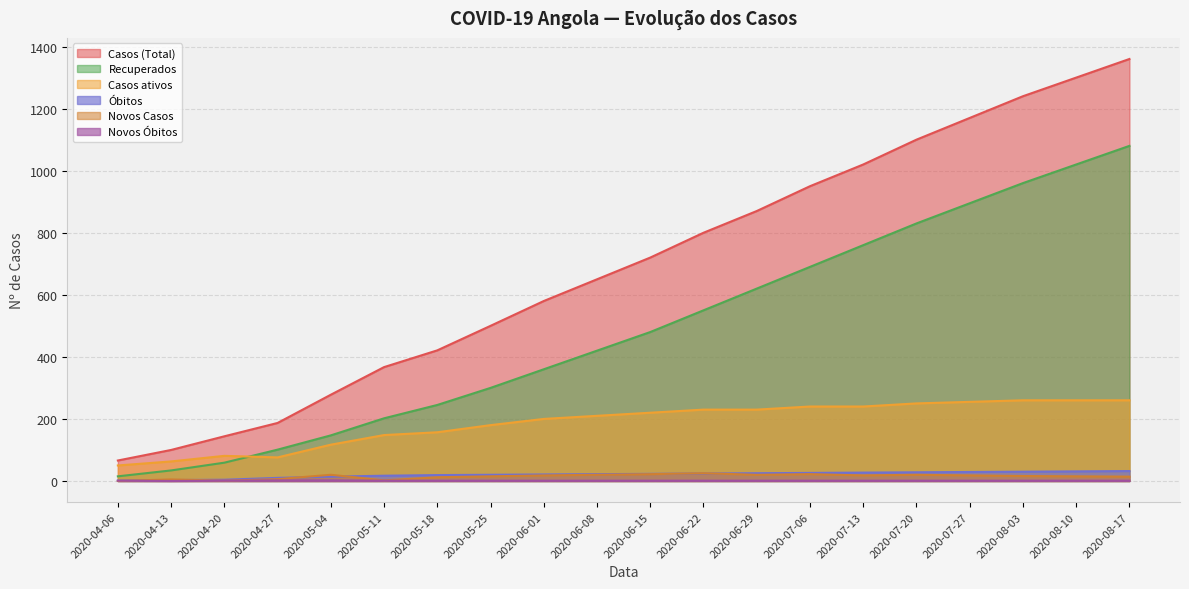

True or false: Recuperados has a value of 1142 at 2020-07-20.

False